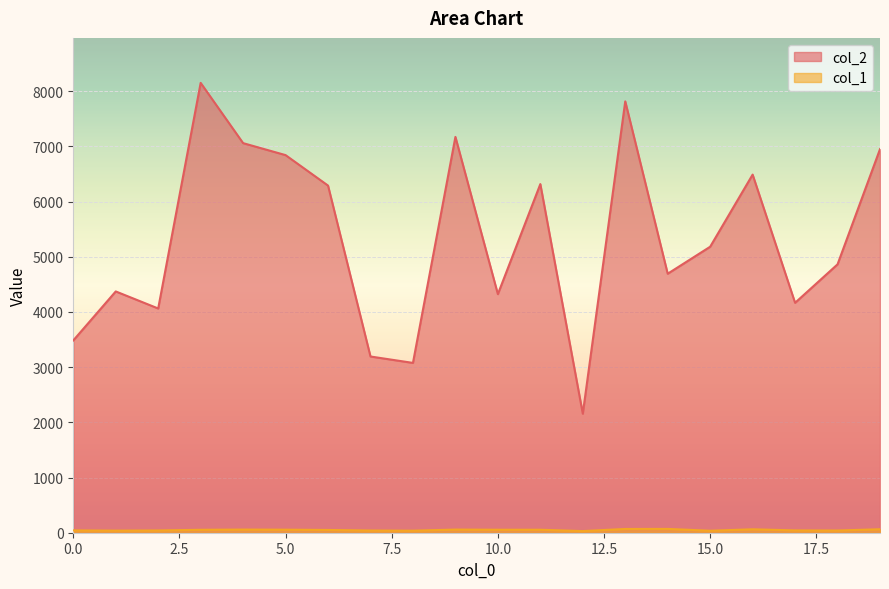

Which series has the largest range (max minus min)?

col_2